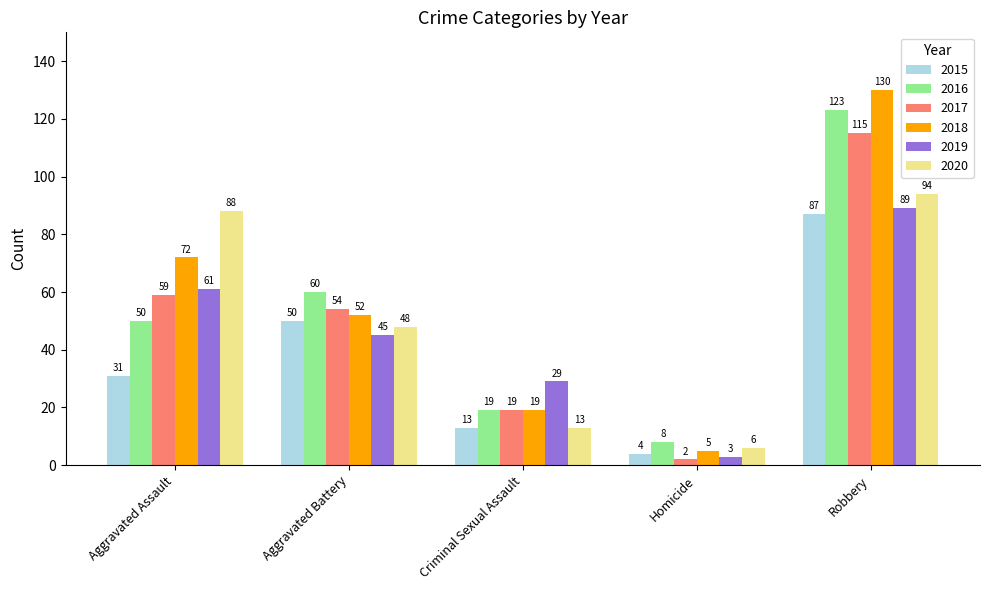

What position from the left is Robbery?

5